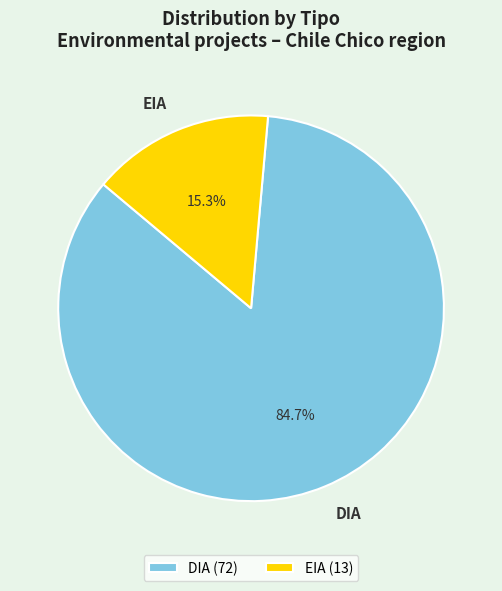

What percentage is the DIA slice, to the nearest percent?

85%